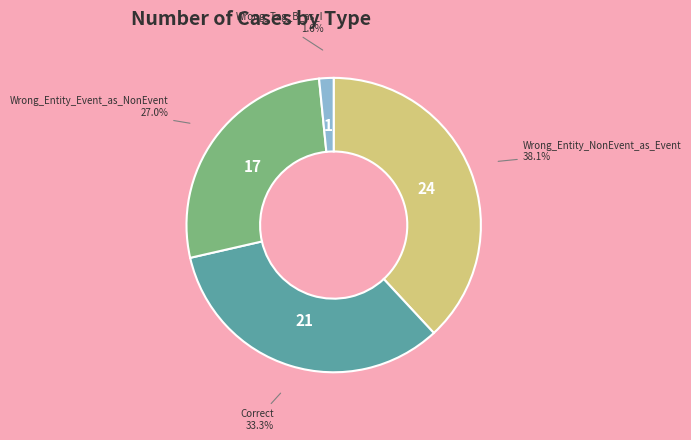

The Wrong_Tag_B_as_I slice represents 2% of the pie. True or false?

True